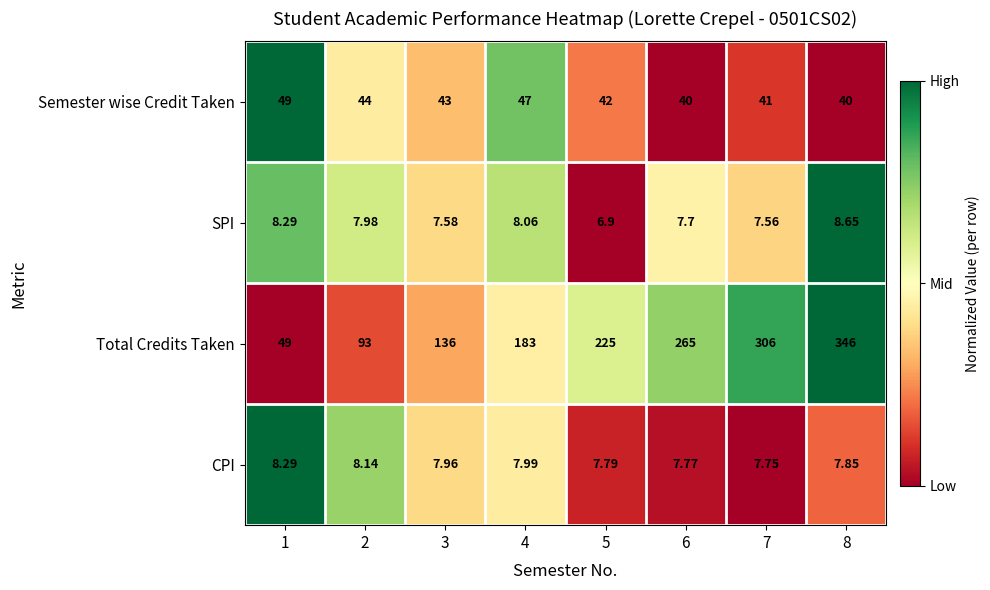

Which series changed the most between 5 and 7?

Total Credits Taken